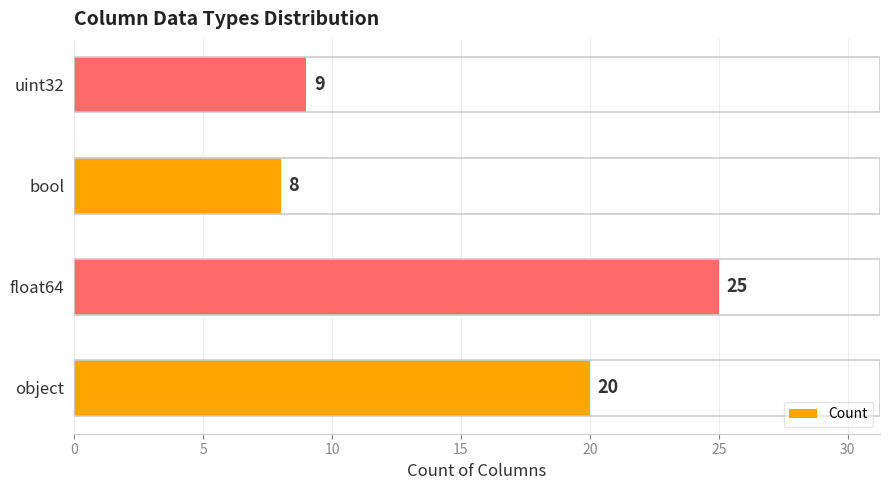

Where is the data nearest to the value 16?

object